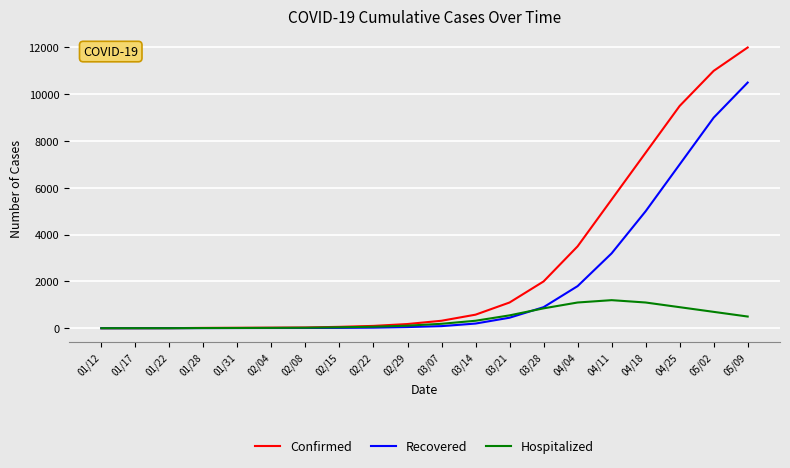

List the series in order of their peak value, highest first.

Confirmed, Recovered, Hospitalized